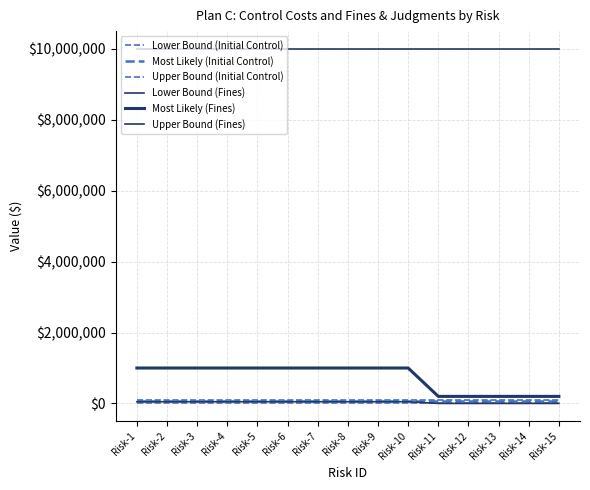

The value of Lower Bound (Fines) at Risk-9 is 11697. True or false?

False